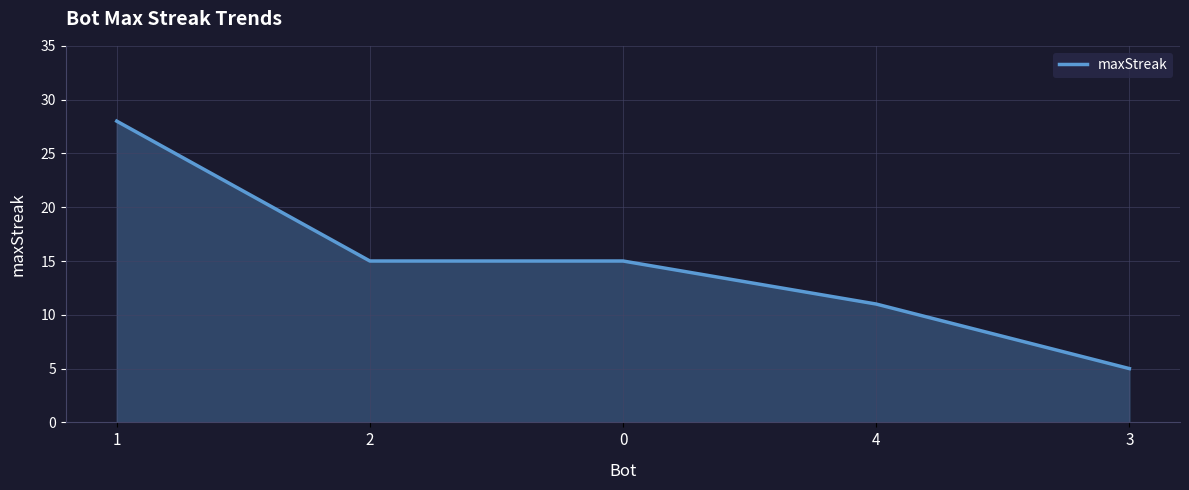

What is the approximate value at 3?

5